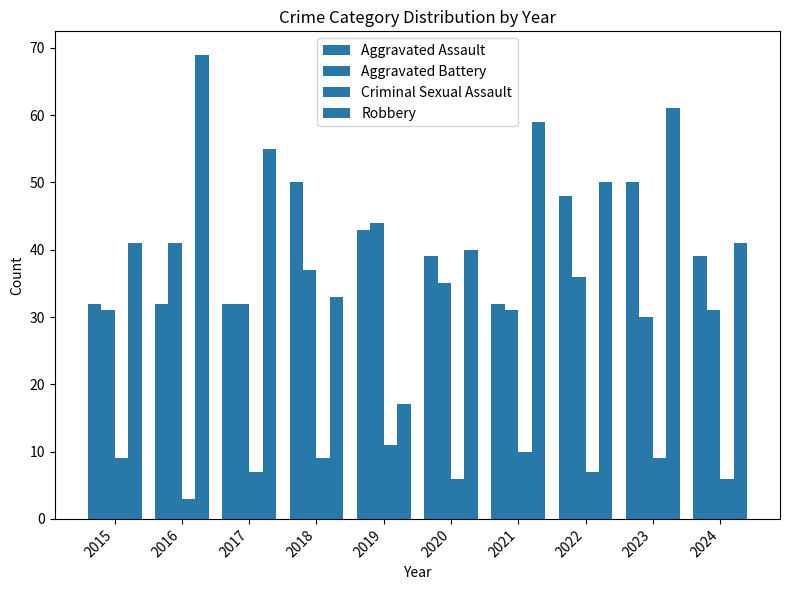

Are the bars grouped side by side (vs. stacked)?

Yes